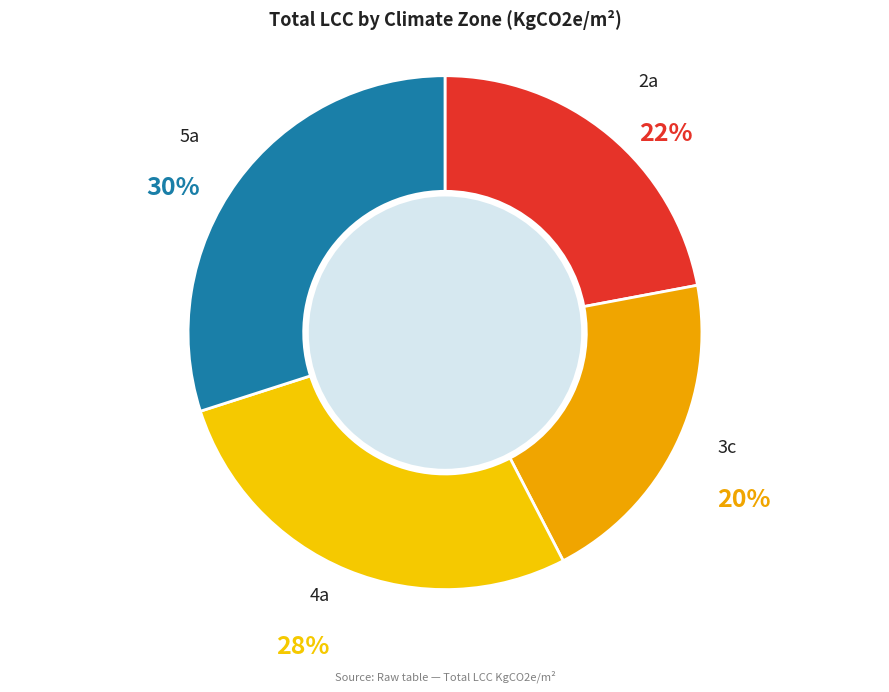

What is the smallest slice in the pie chart?

3c